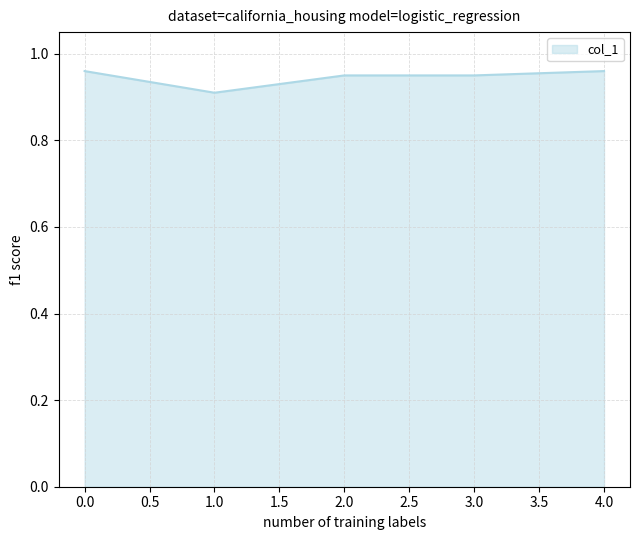

True or false: there are more than 1 points higher than both neighbors.

False